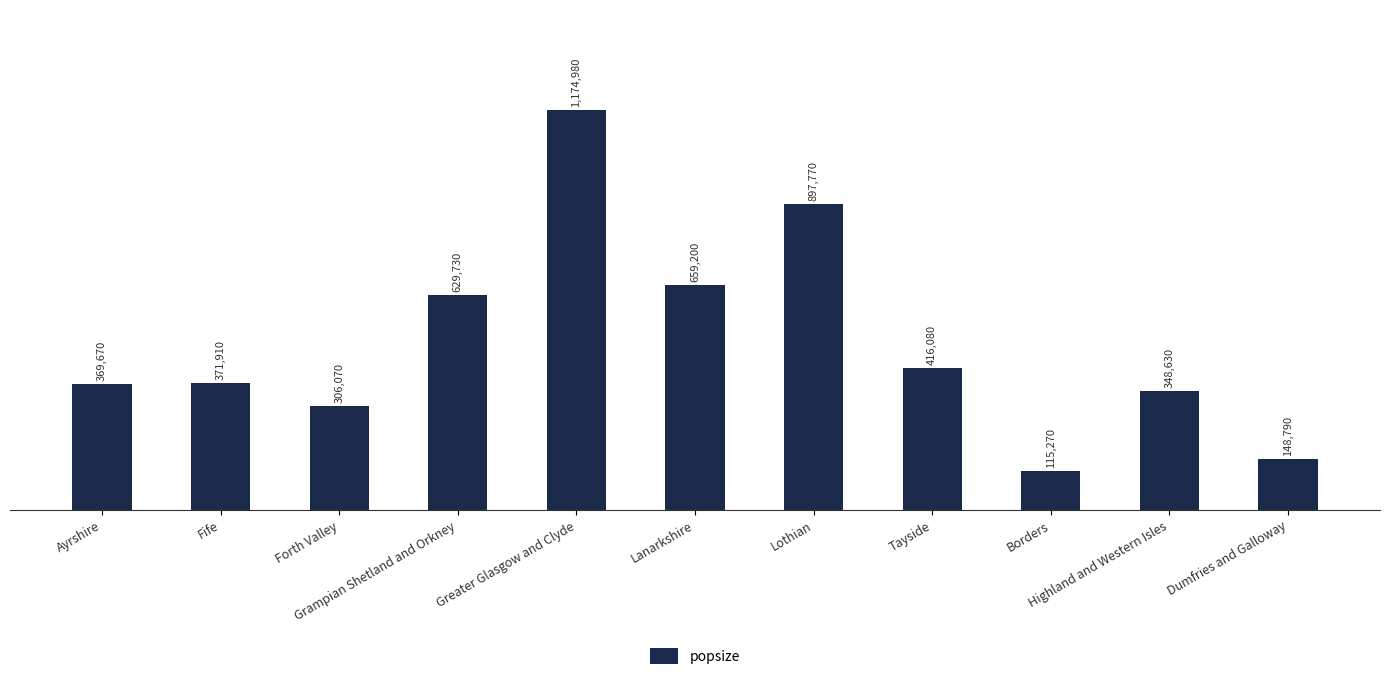

What is the average value?

494373